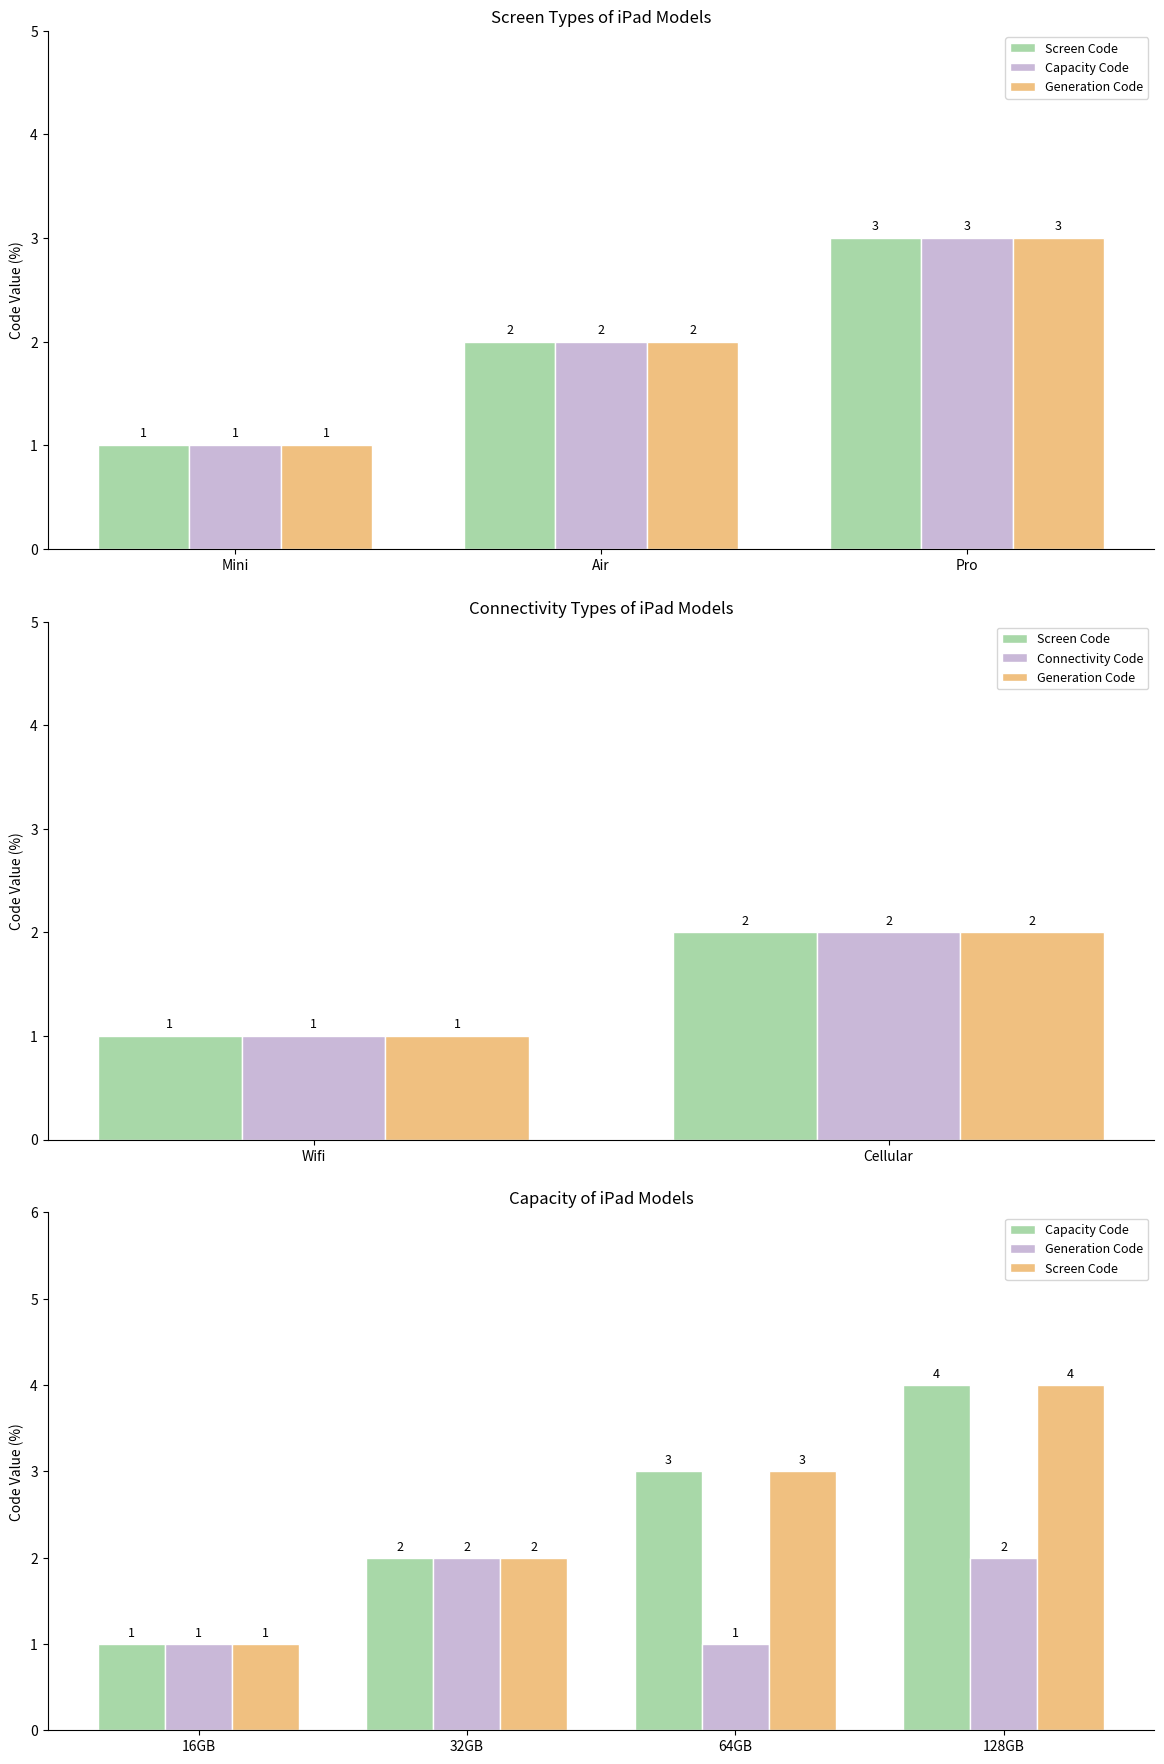

Read the value at Mini.

1